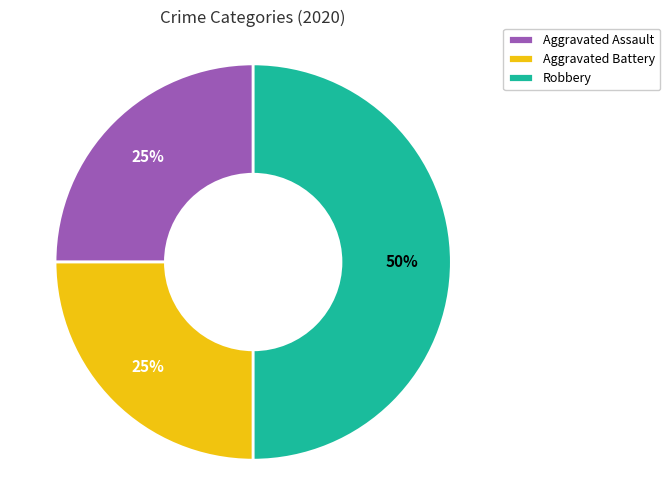

Does Aggravated Battery represent more than half of the total?

No